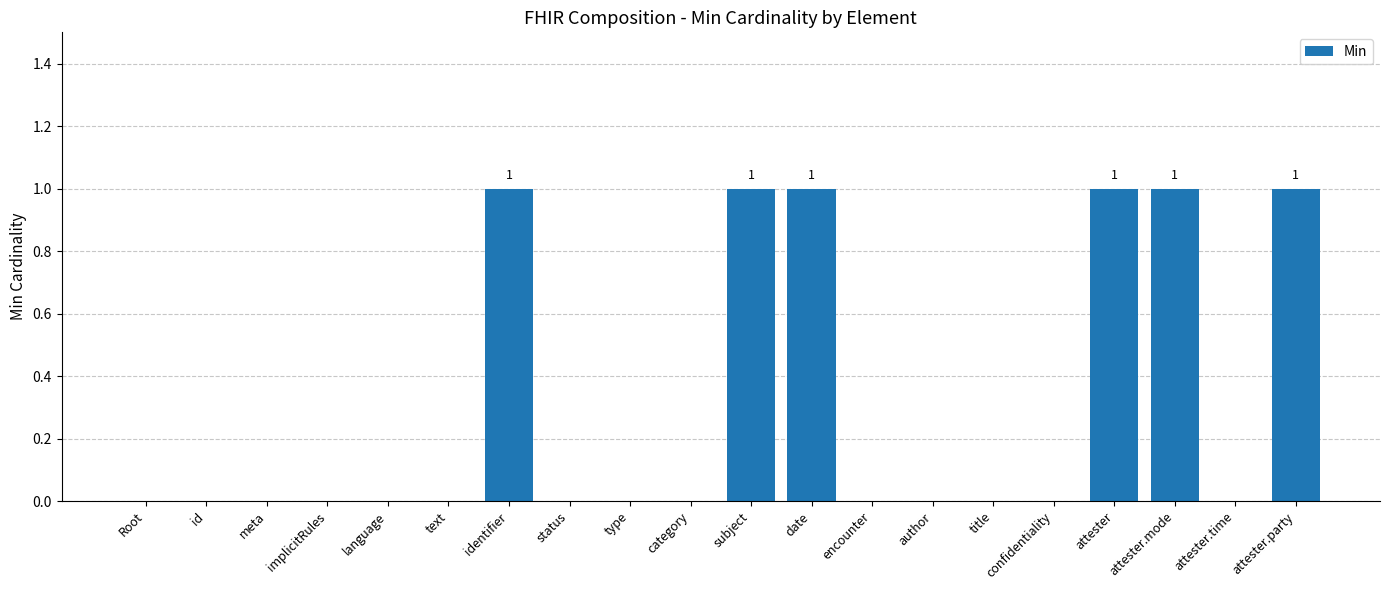

Are the bars horizontal?

No